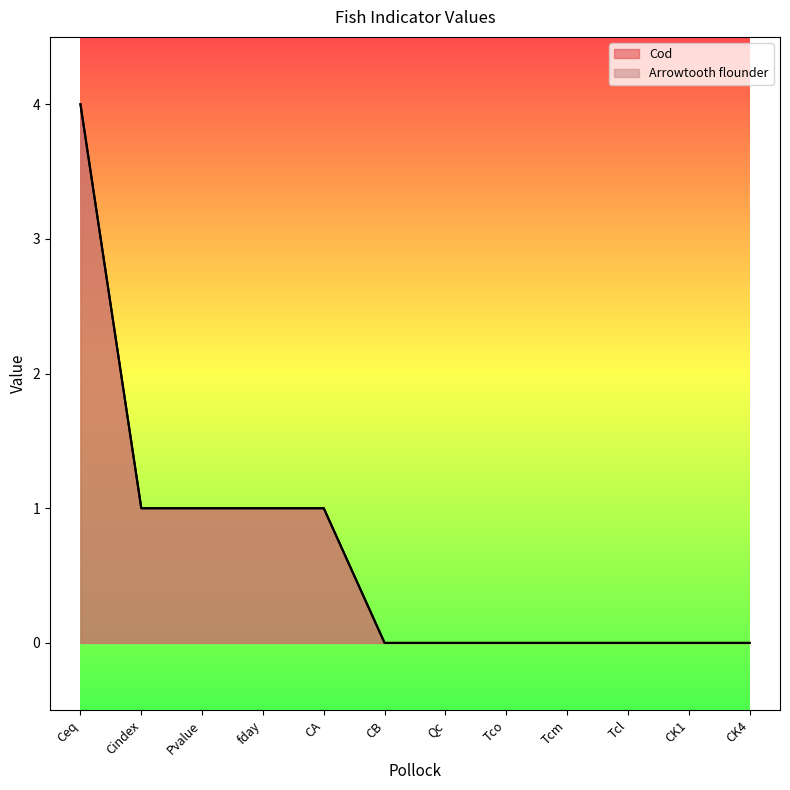

What is the label of the 8th point from the left?

Tco